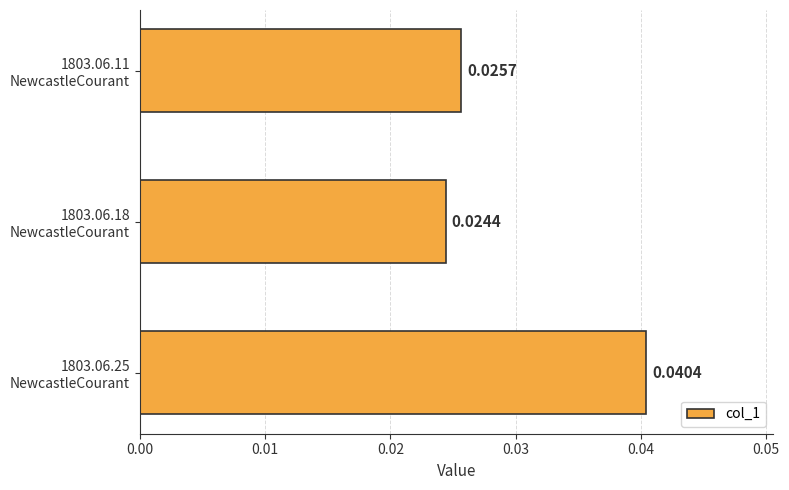

Rank the categories by value from lowest to highest.

1803.06.18
NewcastleCourant, 1803.06.11
NewcastleCourant, 1803.06.25
NewcastleCourant